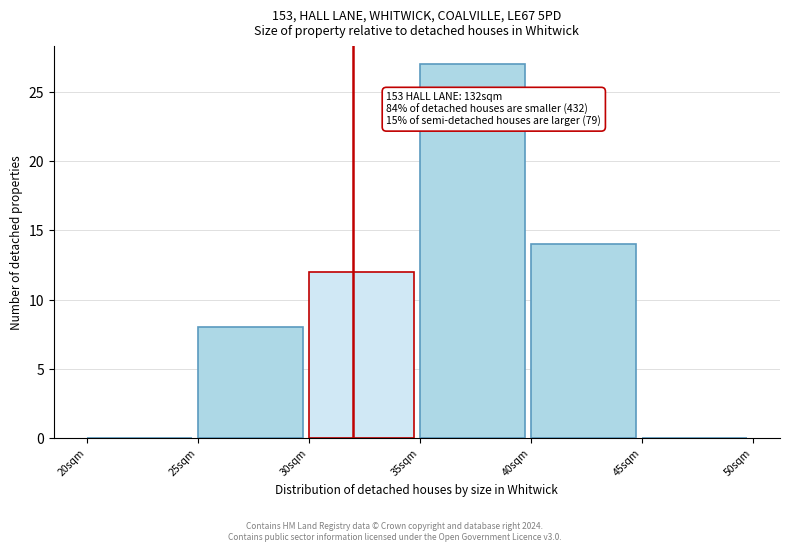

Which range on the x-axis has the tallest bar?

35 to 40